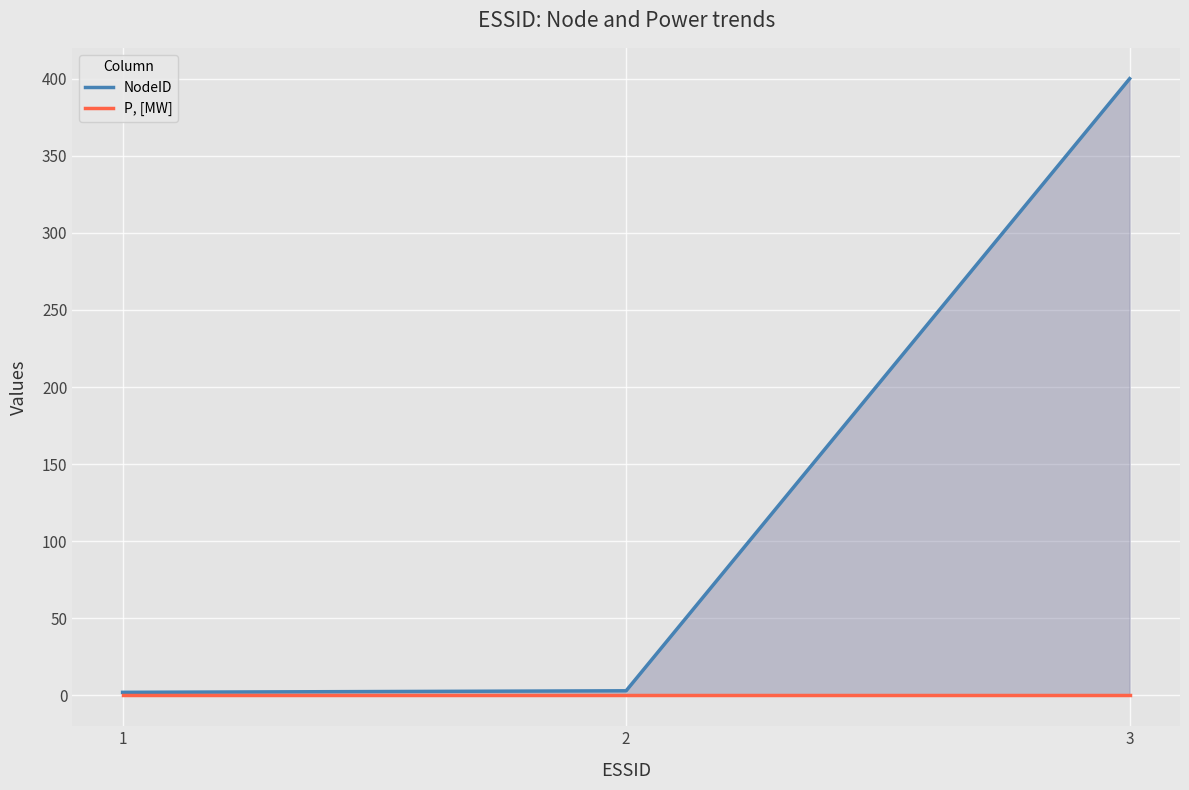

What is the value of the NodeID point at the 1st from the left?

2